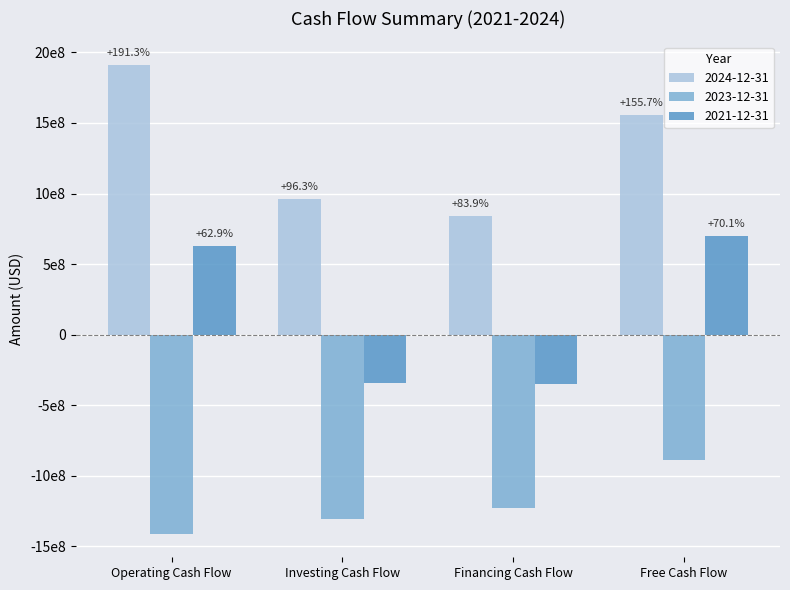

What is the value of the 2021-12-31 bar at the 1st from the left?

628927000